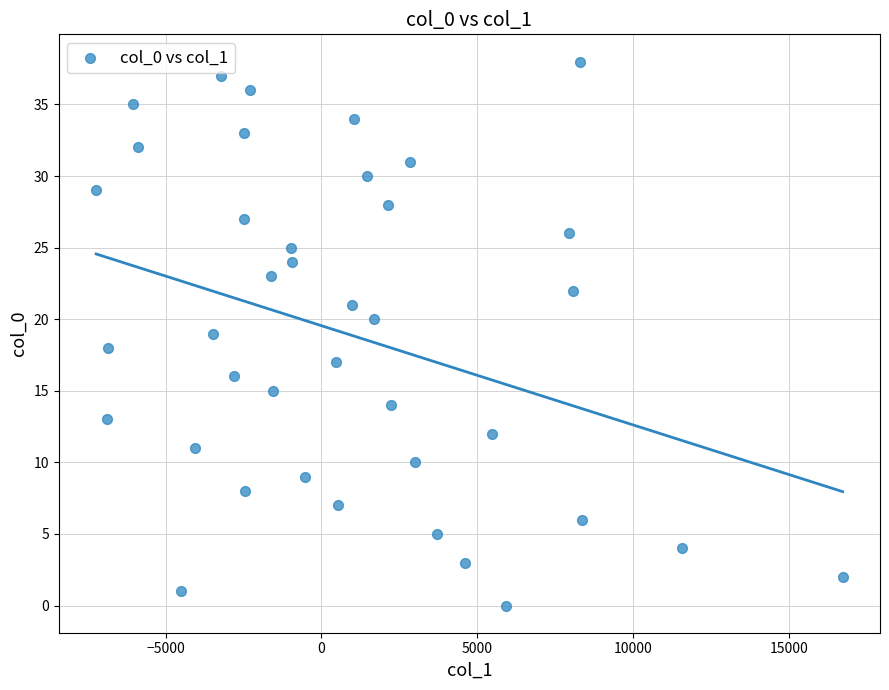

What is the range of Y values (max minus min)?

38